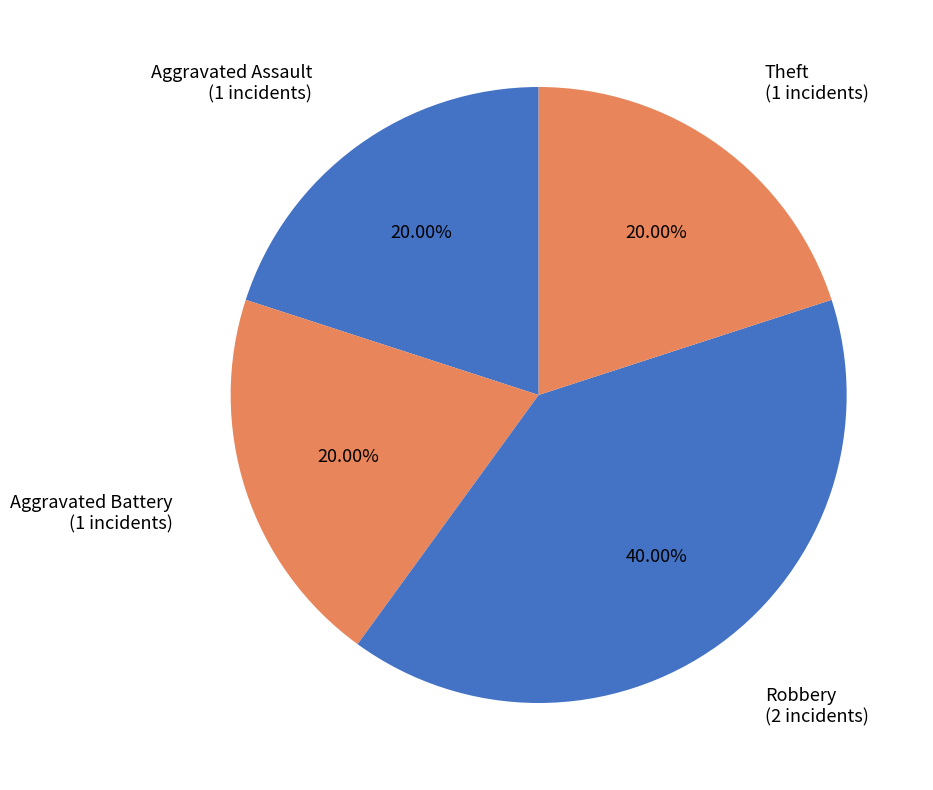

To the nearest percent, what is the difference between the largest and smallest slice percentages?

20%